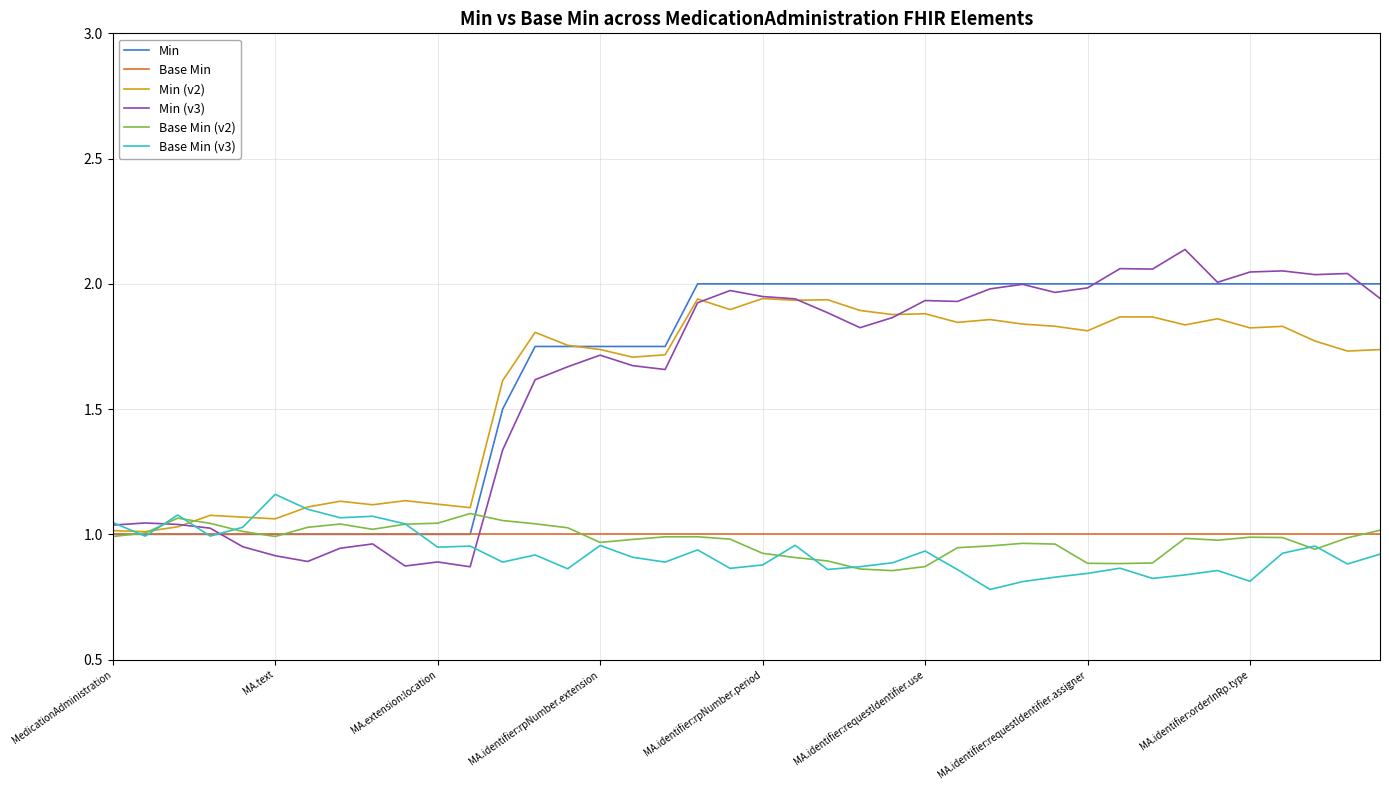

Count the number of data series in this chart.

6